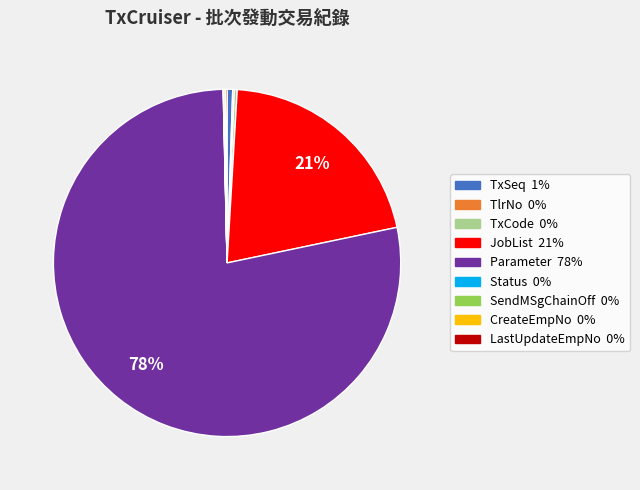

The Parameter slice represents 69% of the pie. True or false?

False